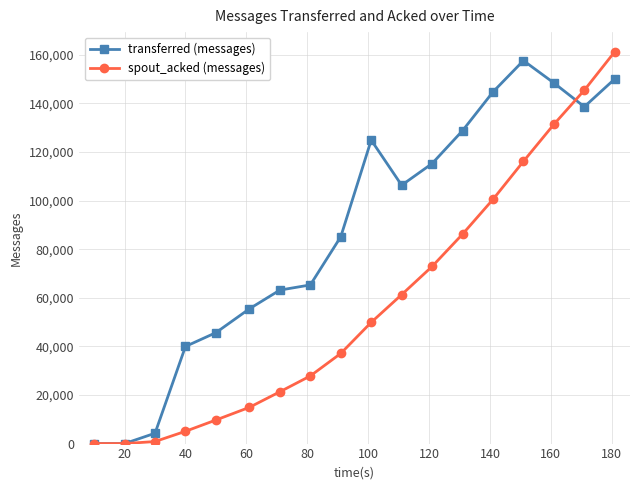

Reading left to right, transcribe all the data shown in this chart.

transferred (messages): 0	0	4260	39980	45660	55480	63180	65300	85120	124920	106340	115260	128800	144740	157640	148440	138640	150100
spout_acked (messages): 0	0	840	5060	9700	14920	21320	27840	37100	49900	61300	72900	86200	100520	116160	131400	145460	161300